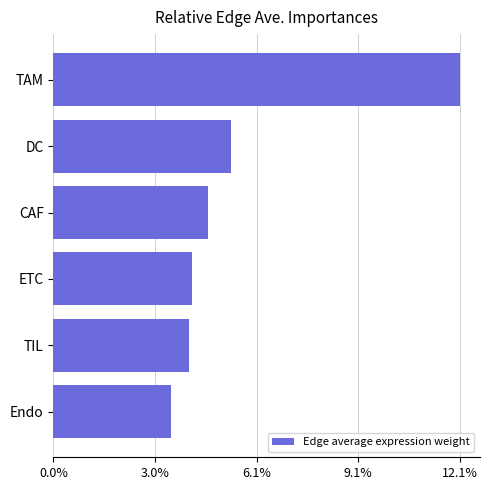

Where is the data nearest to the value 0?

Endo